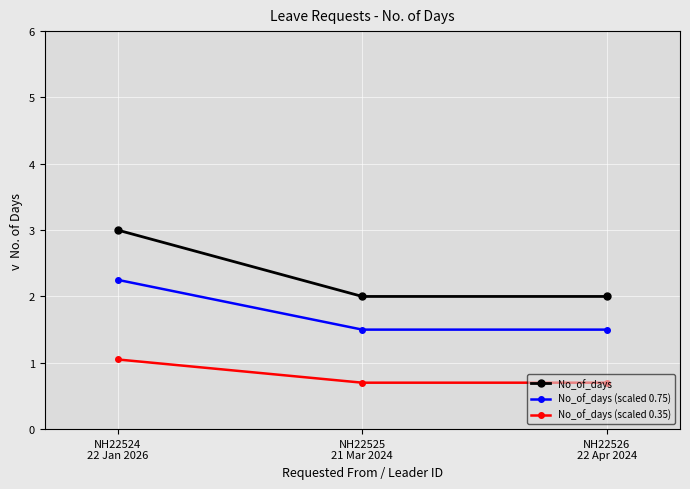

How many distinct data groups are displayed?

3